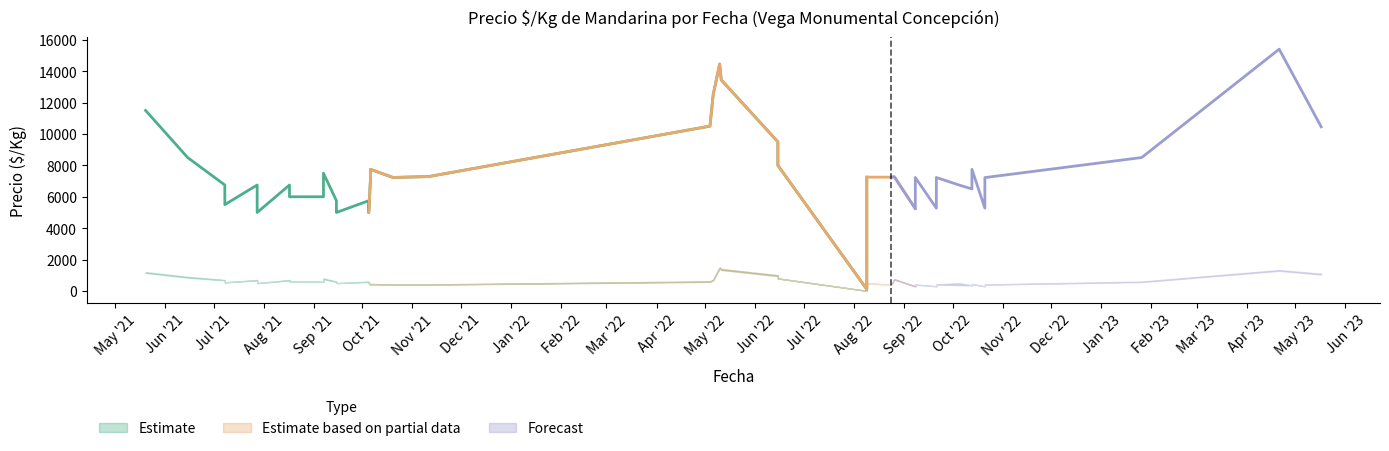

What is the difference between the highest and lowest values at 2022-08-09?

101